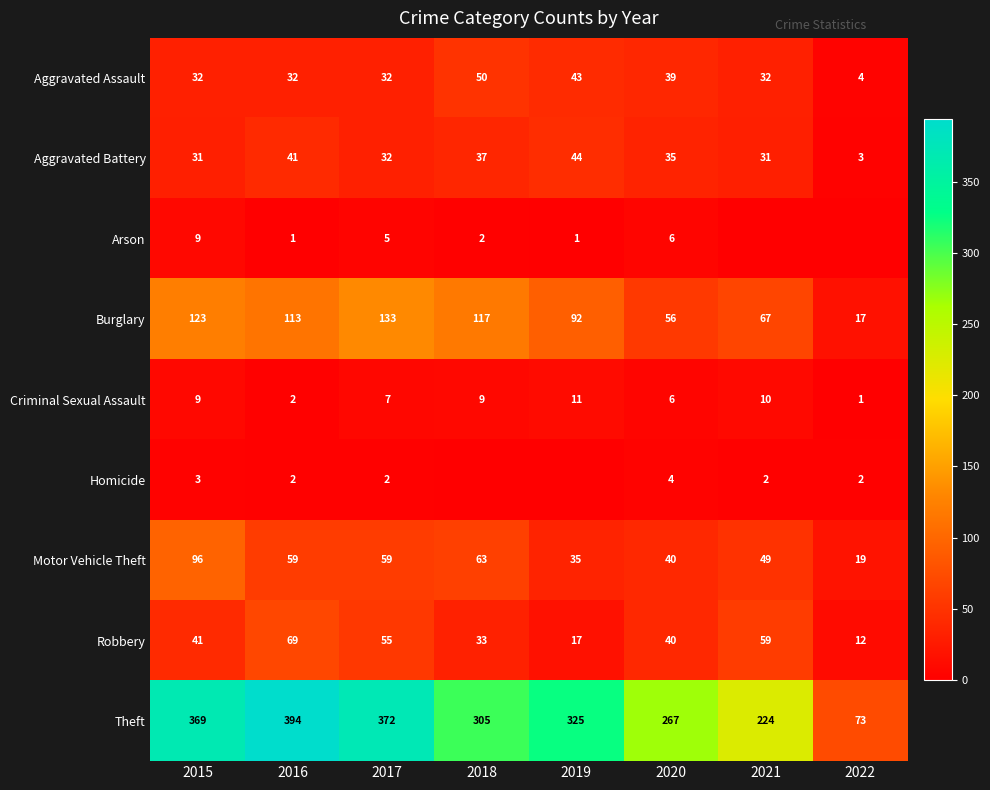

What is the sum of all Aggravated Battery values?

254